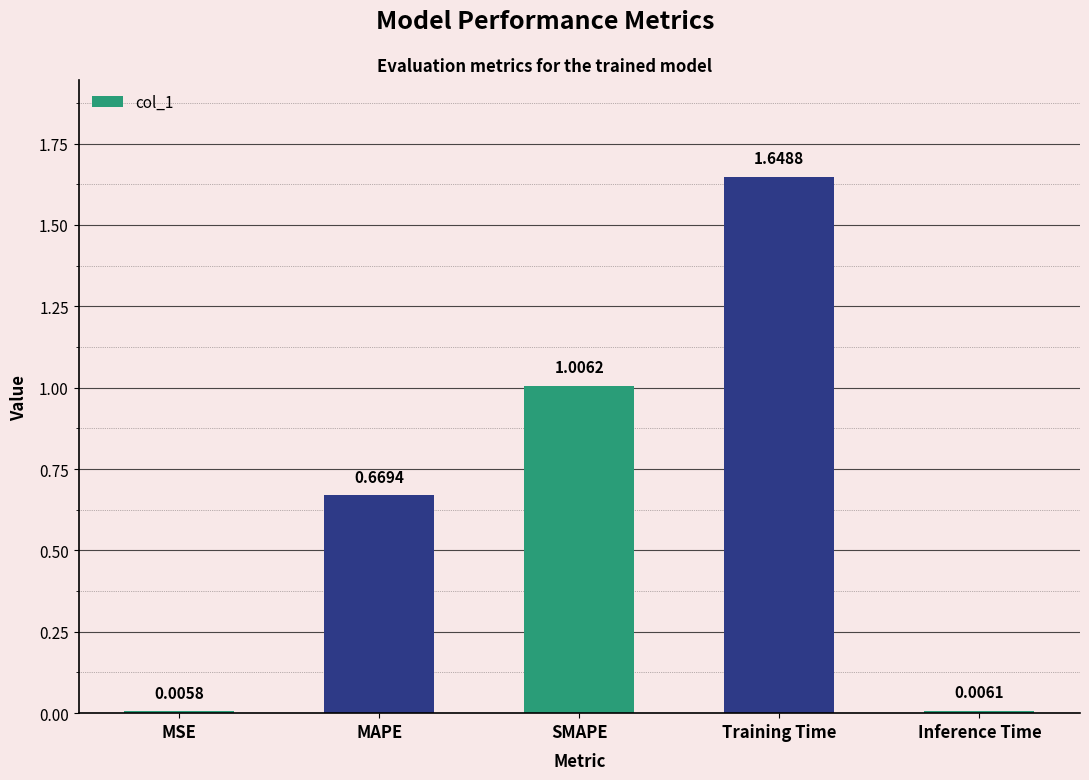

What is the ratio of the value at MAPE to the value at Training Time?

0.4